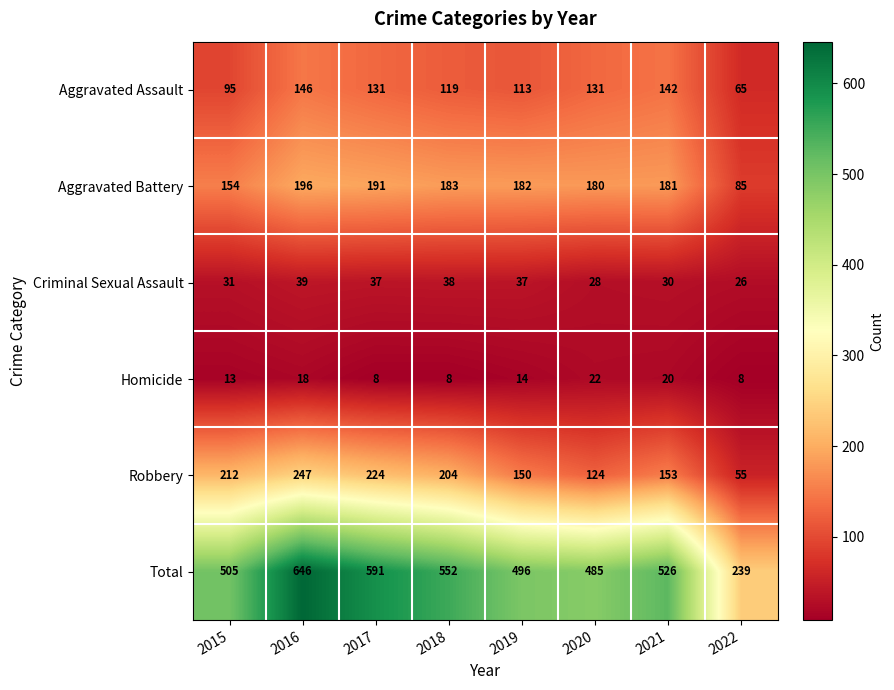

What is the smallest value displayed?

8